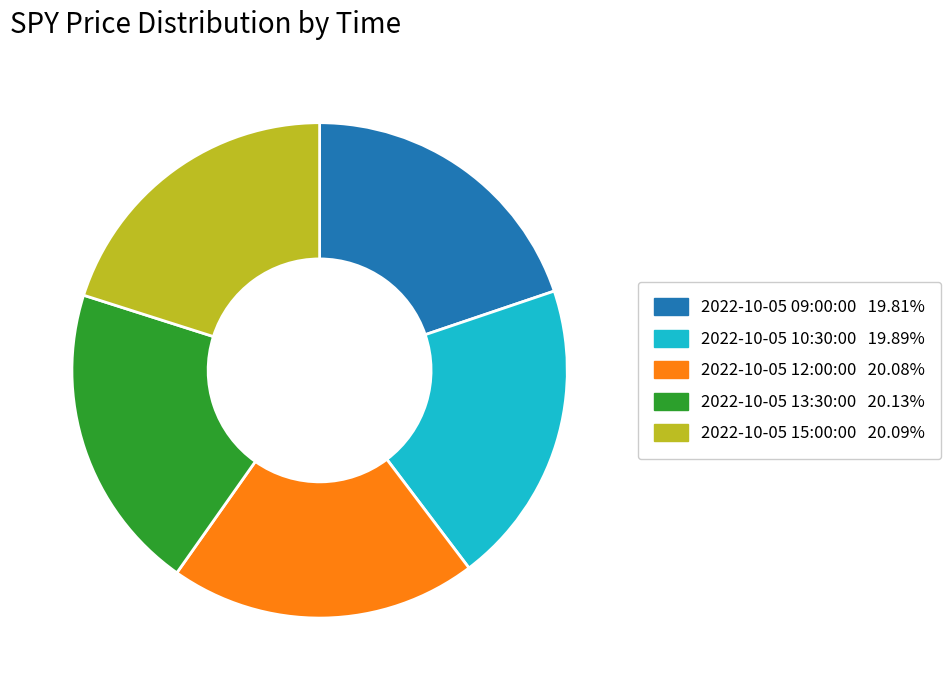

Is there a majority slice in this chart?

No